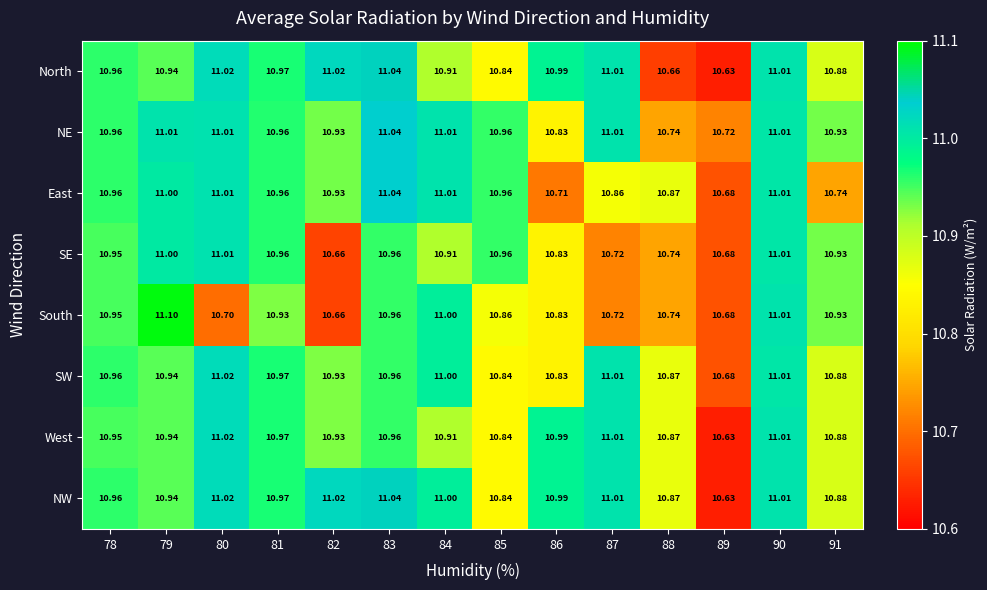

Count the number of categories in the chart.

14